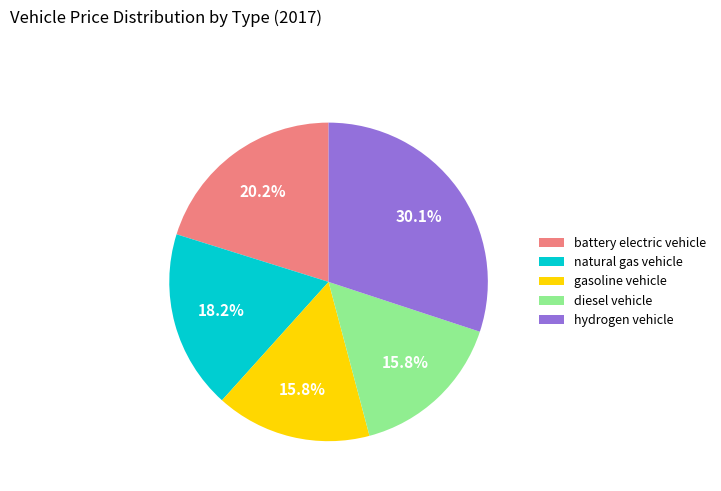

True or false: natural gas vehicle accounts for 11% of the total.

False